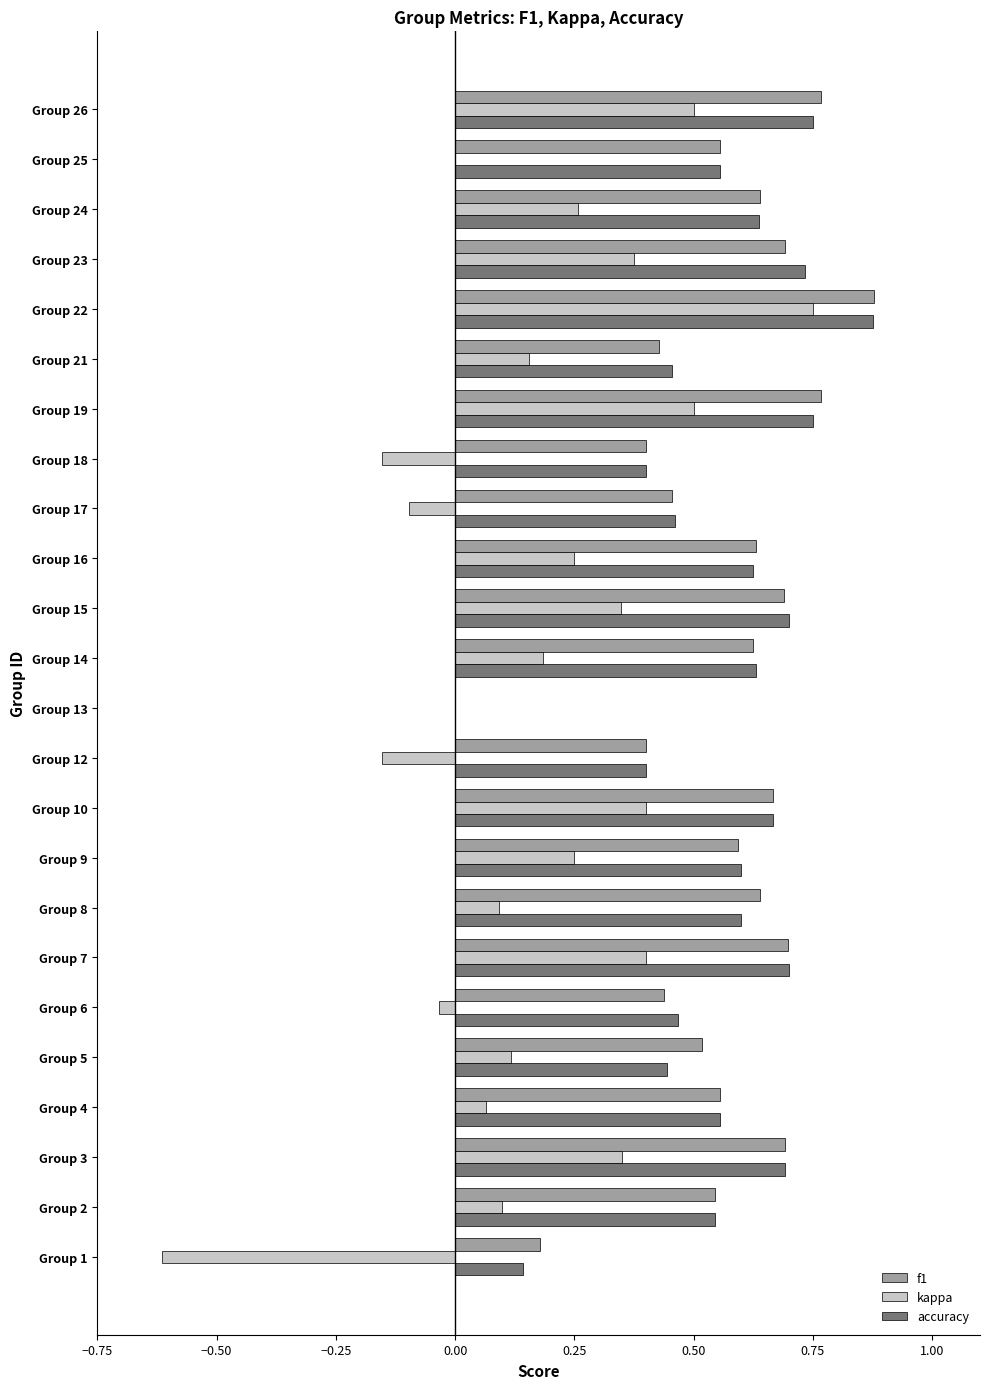

Between Group 6 and Group 24, which series saw the biggest shift?

kappa